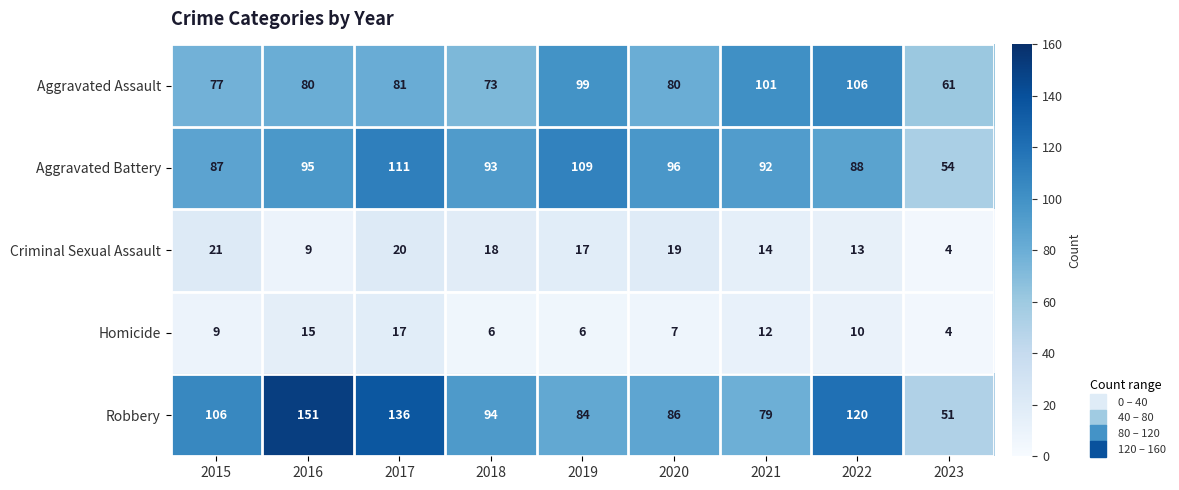

What is the sum of all Robbery values?

907